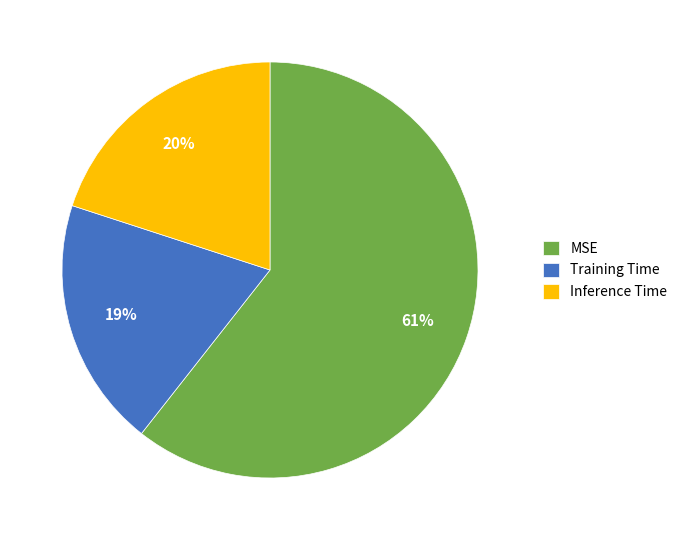

Rank the categories by value from highest to lowest.

MSE, Inference Time, Training Time